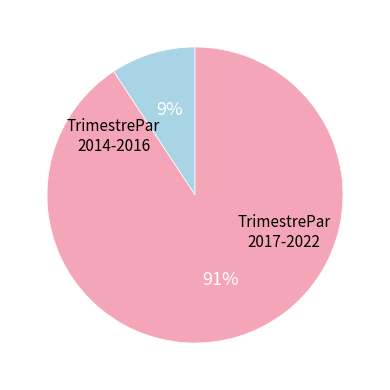

To the nearest percent, what is the average slice percentage?

50%